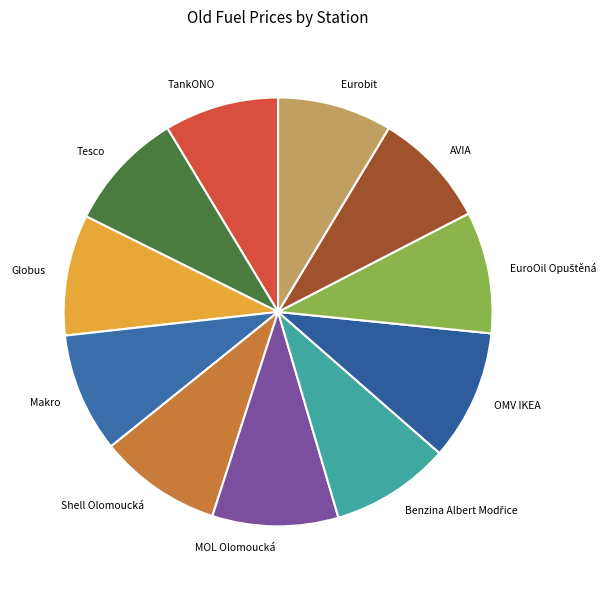

How many segments does this pie chart have?

11